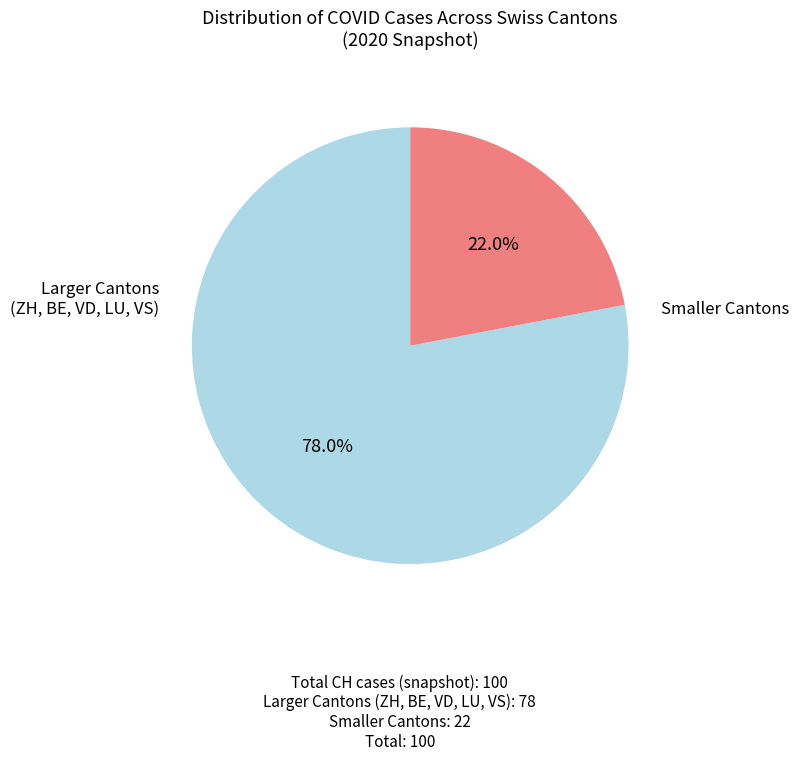

Is there a majority slice in this chart?

Yes